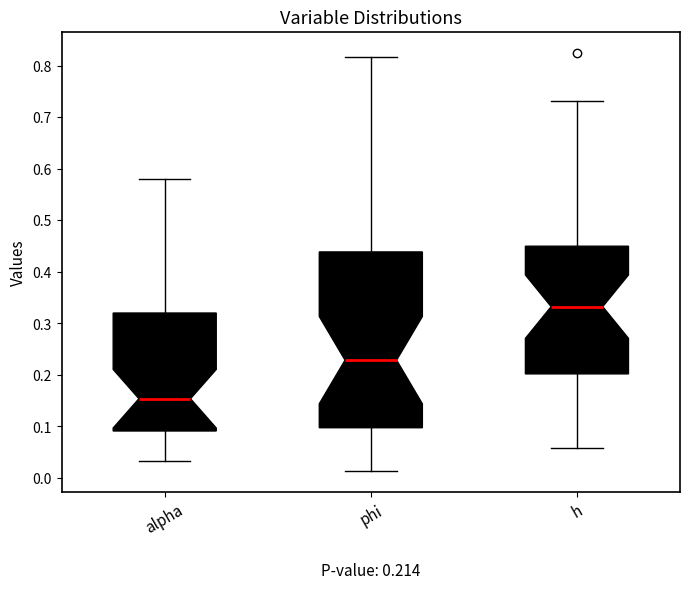

Which box is the tallest, from its lower edge to its upper edge?

phi